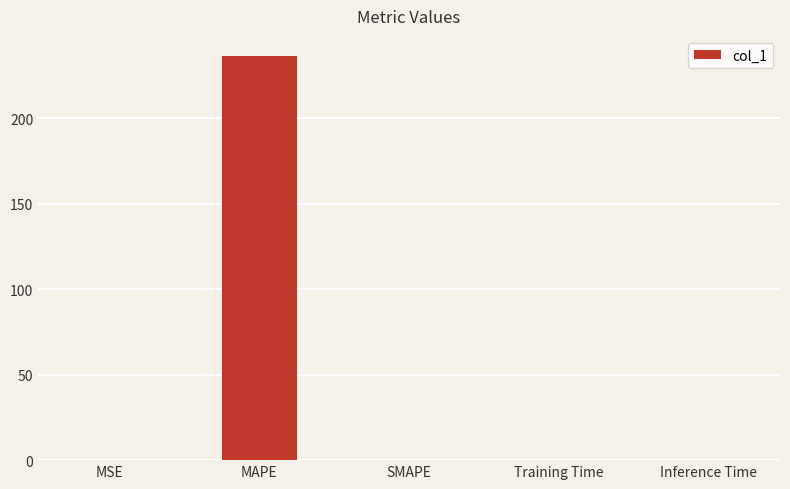

Between Training Time and MAPE, which is larger?

MAPE